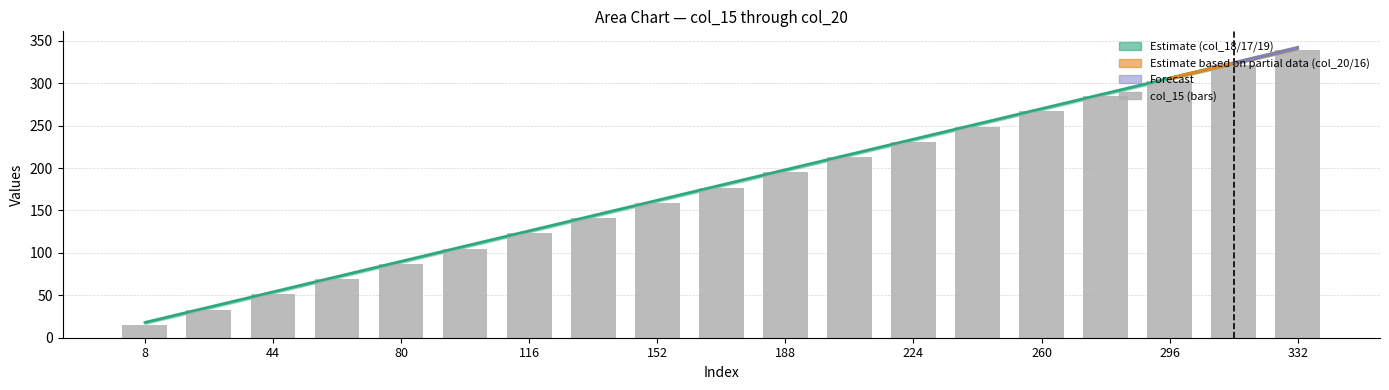

What is the label of the 16th bar from the left?

15